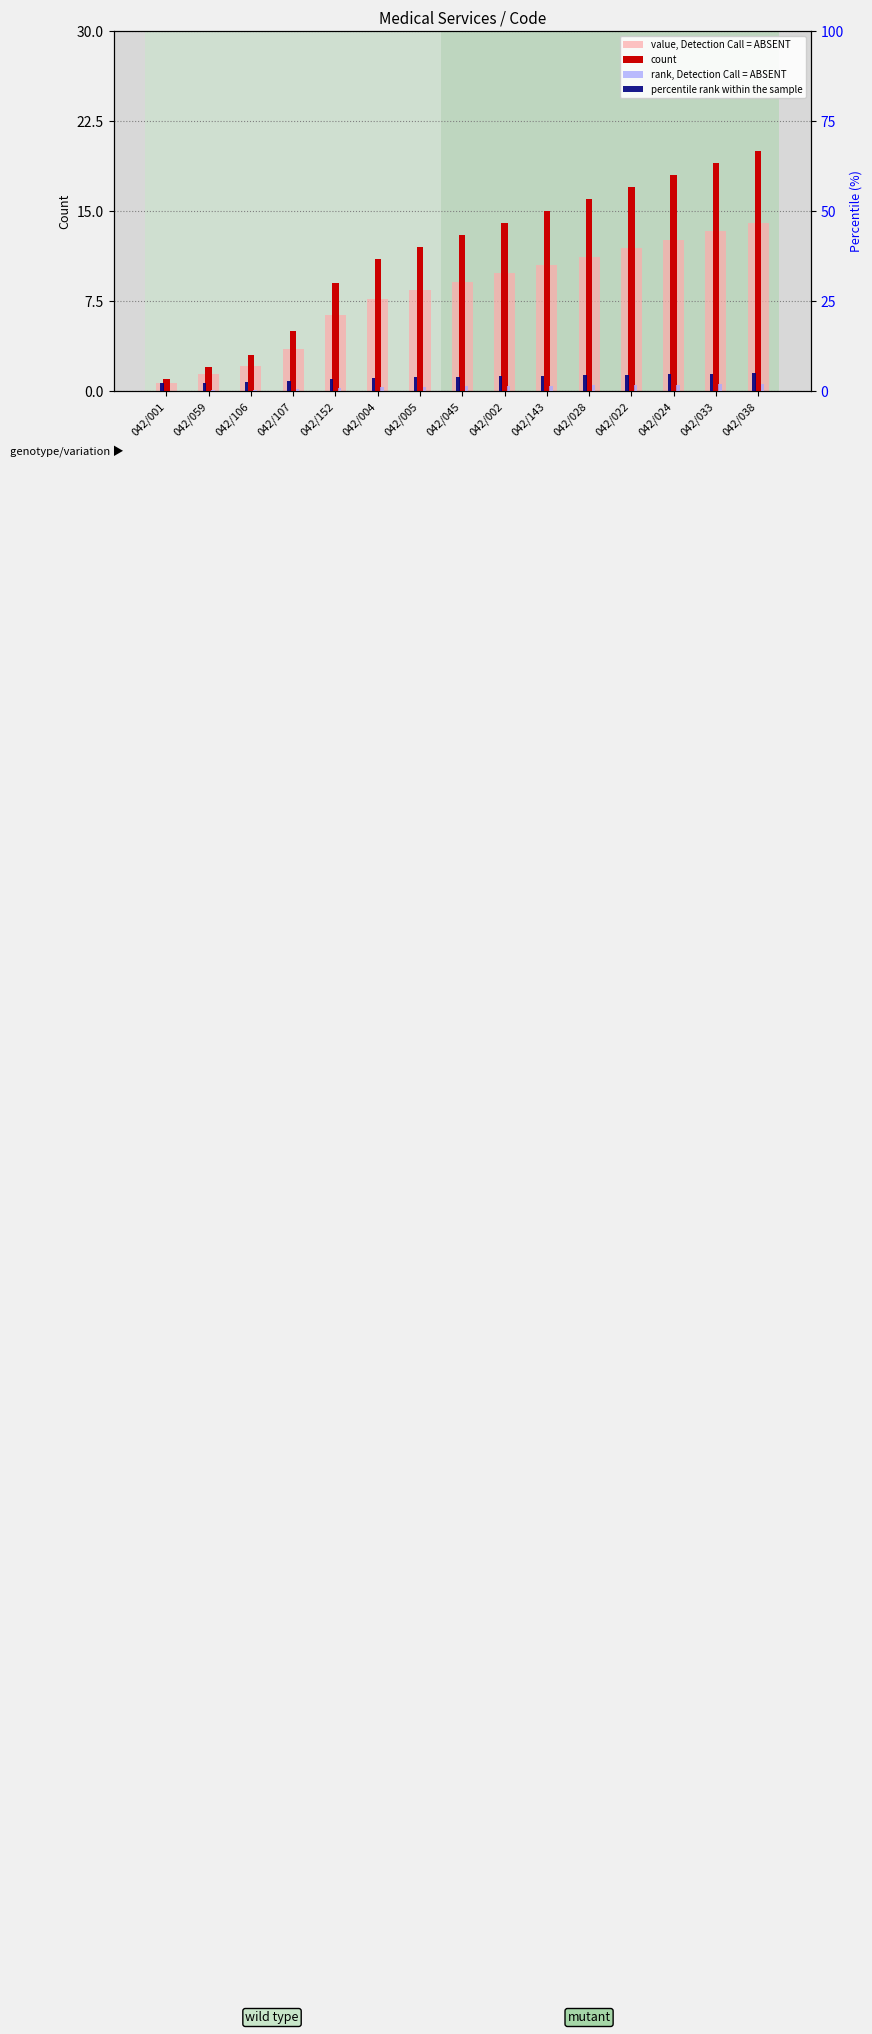

What is the average value of the value, Detection Call = ABSENT series?

8.2